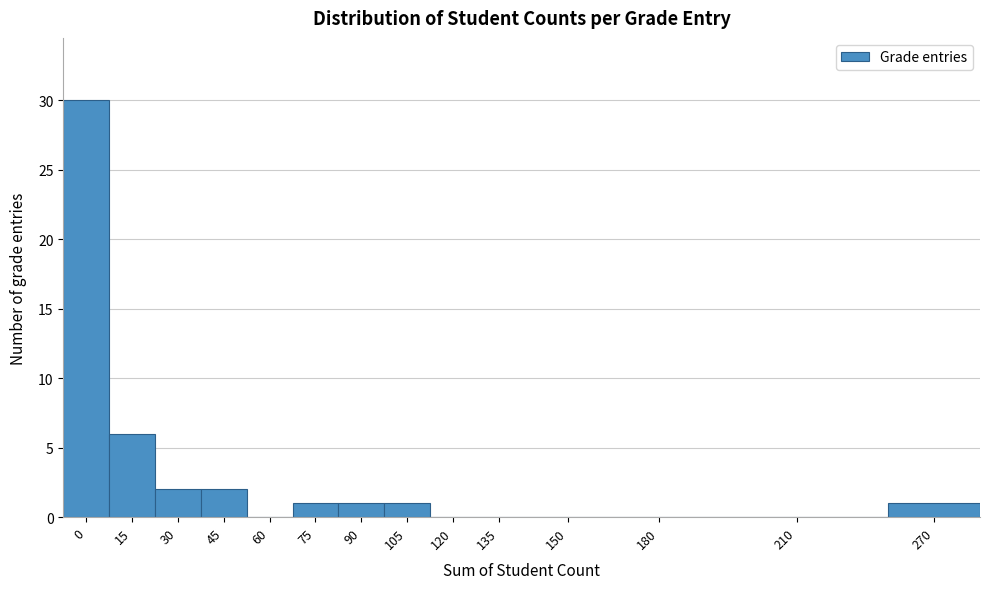

Reading left to right, transcribe all the data shown in this chart.

0=30	15=6	30=2	45=2	60=0	75=1	90=1	105=1	120=0	135=0	150=0	180=0	210=0	270=1